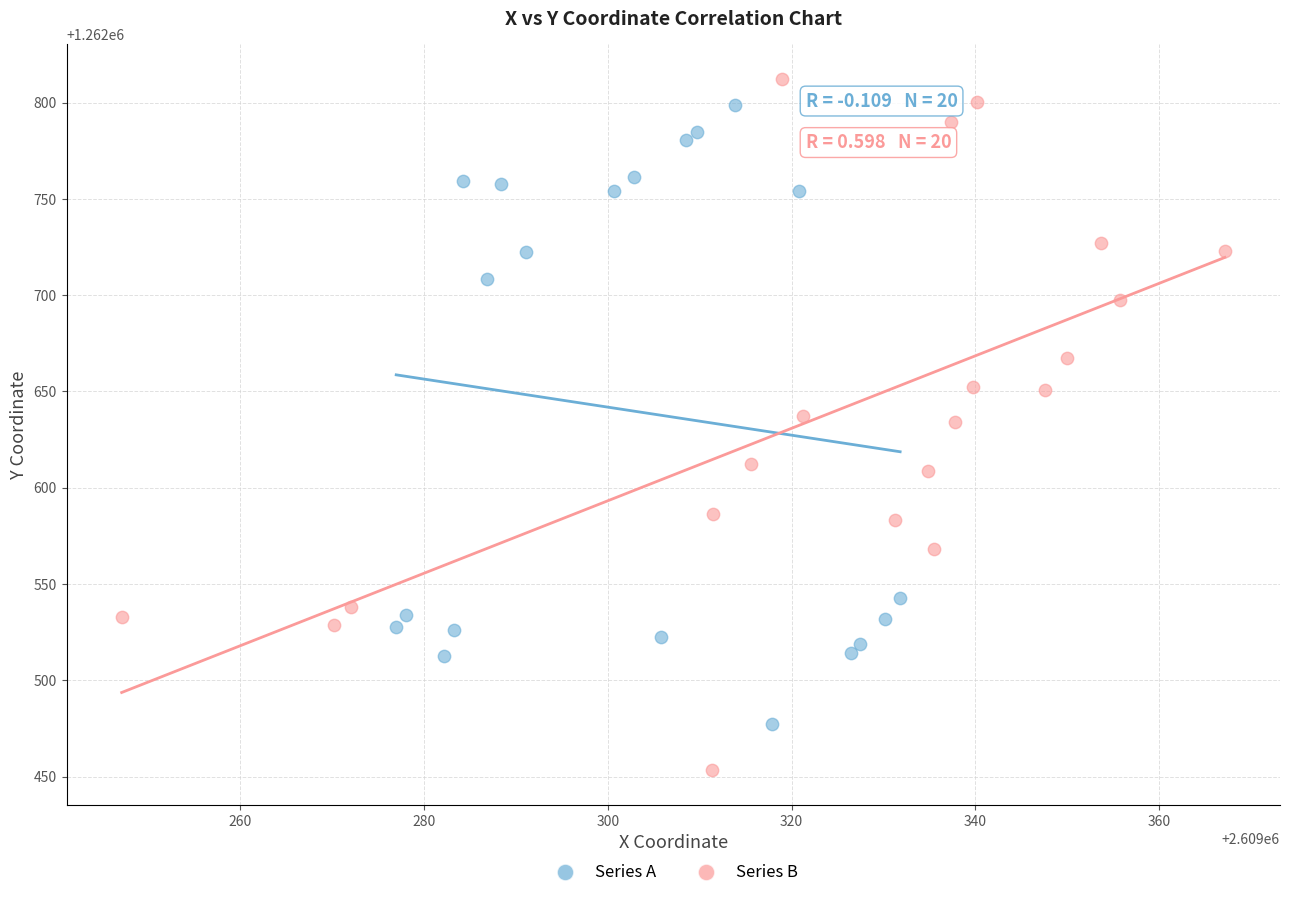

Which series has the widest spread of Y values?

Series B